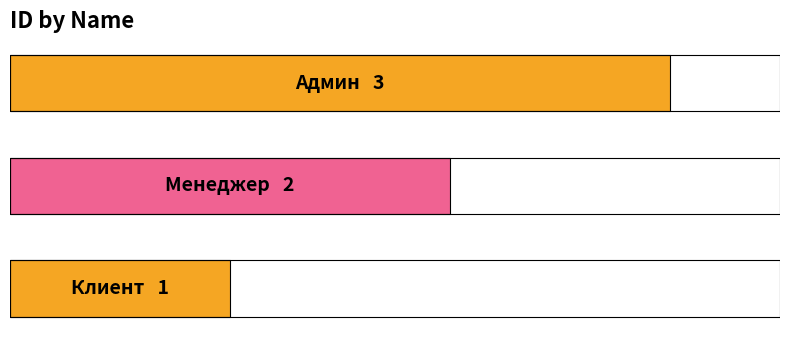

What position from the left is 0.5?

2